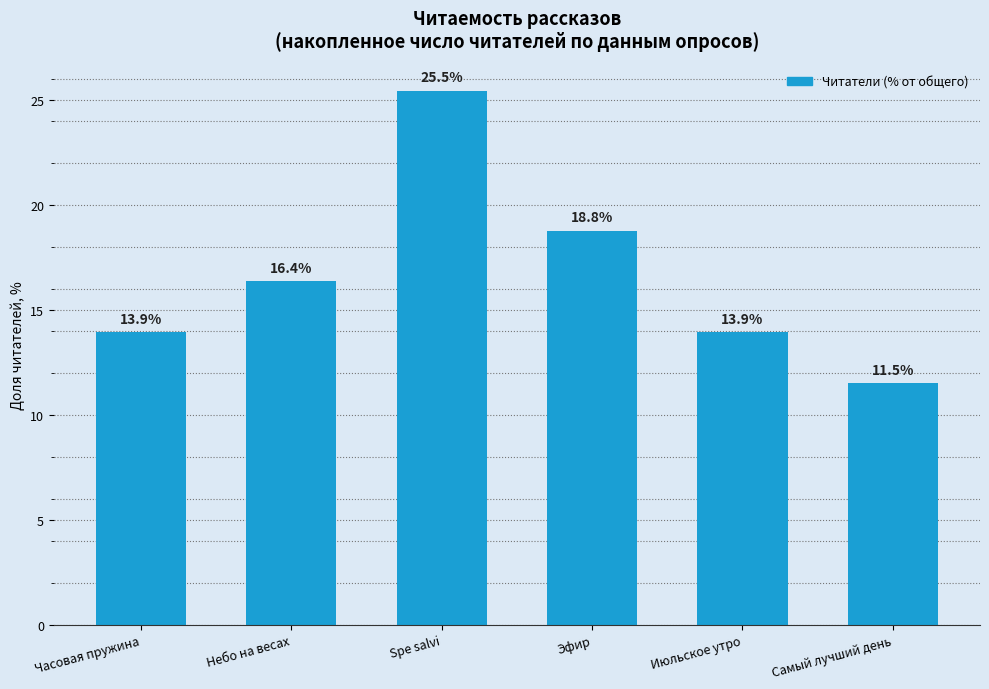

The value at Небо на весах is 16.4. True or false?

True